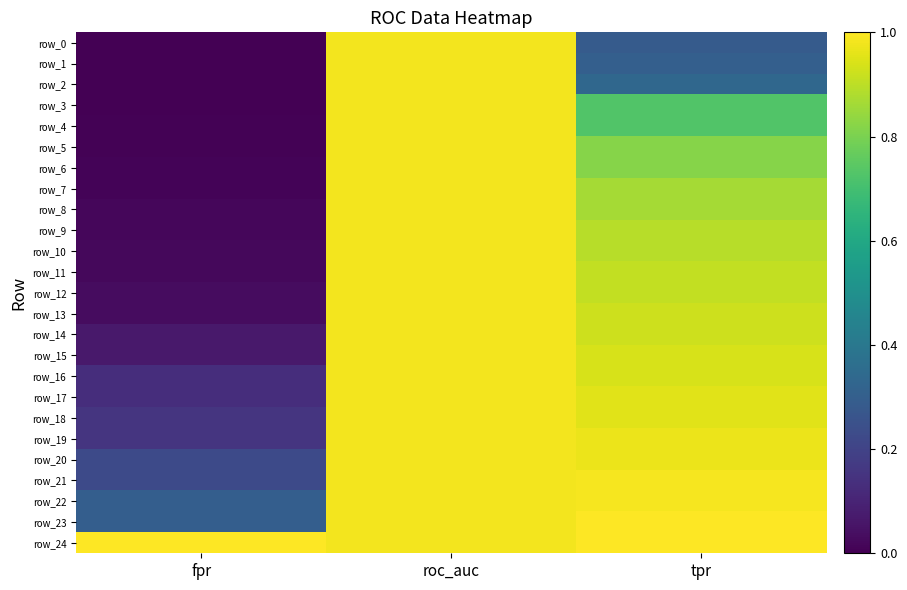

What value does the row_3 series have at roc_auc?

1.0